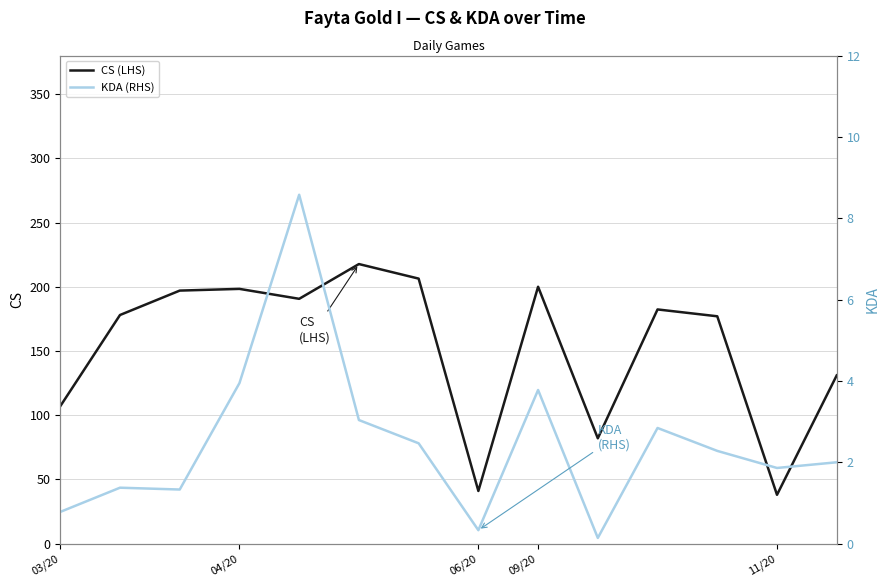

The value of CS (LHS) at 09/20 is 291.3. True or false?

False